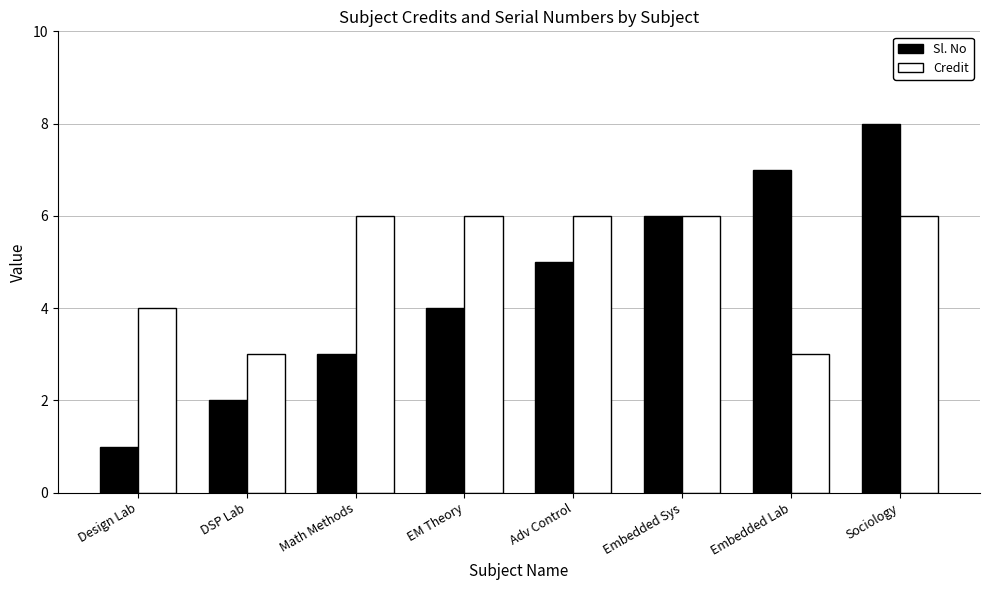

What is the total value across all series at Adv Control?

11